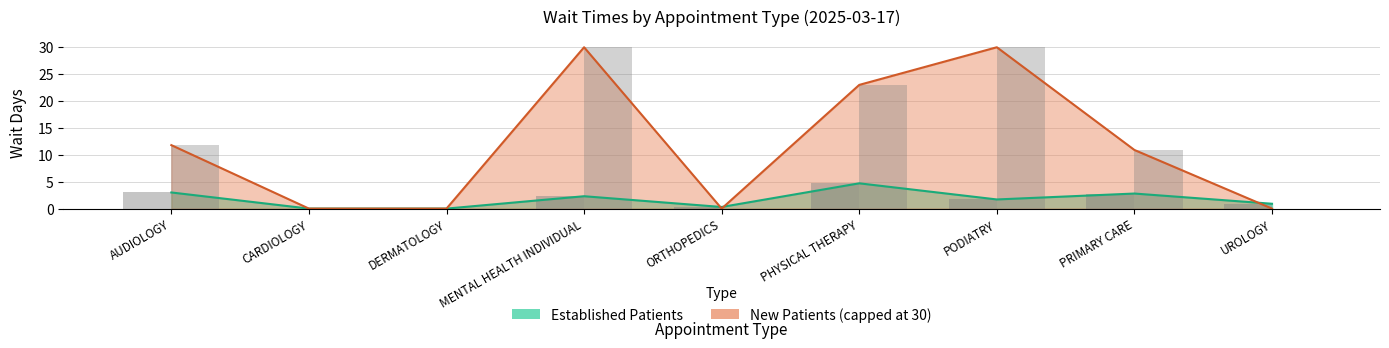

Does the chart contain any negative values?

No